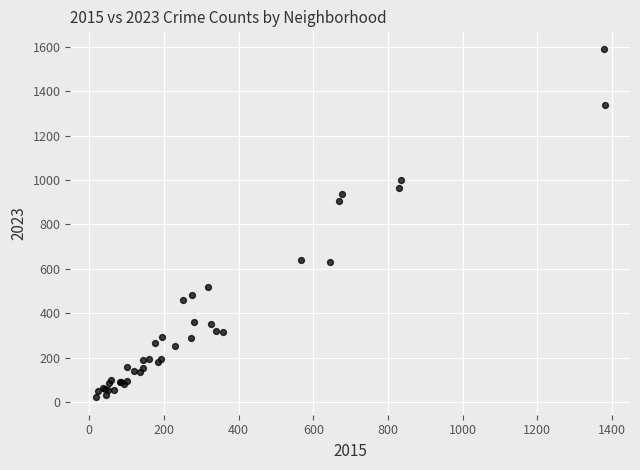

What Y value in the scatter plot is closest to 806?

906